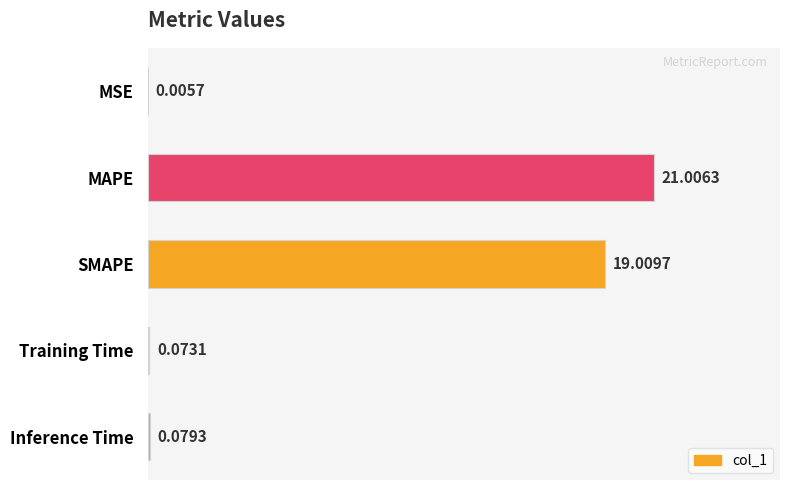

At which category does the chart reach its peak across all series?

MAPE